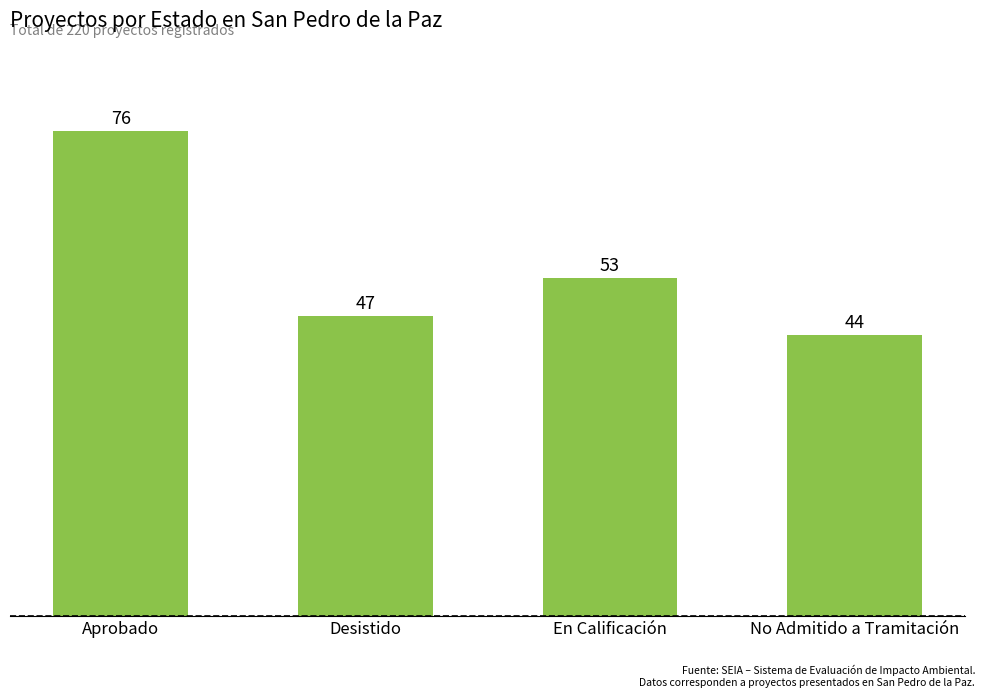

What is the ratio of the value at En Calificación to the value at Desistido?

1.1